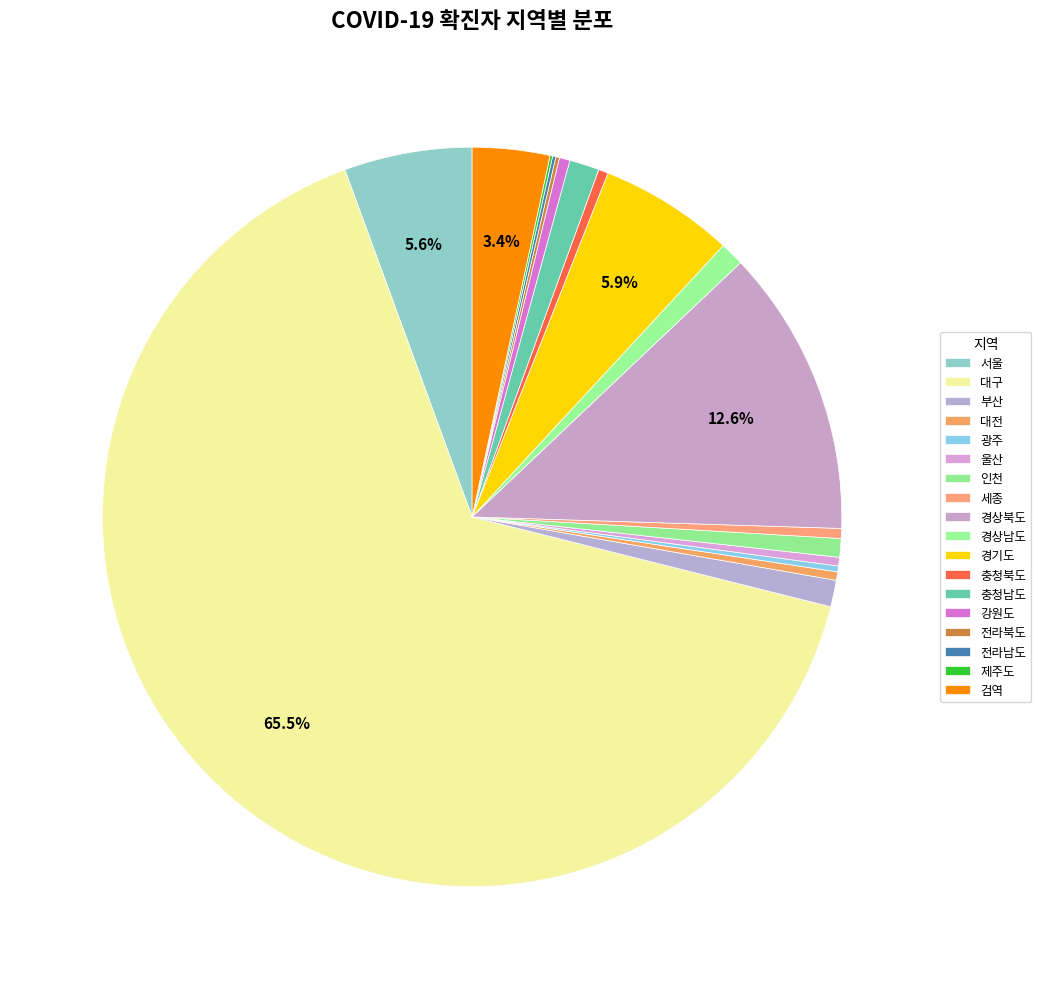

Which has a higher value, 검역 or 광주?

검역